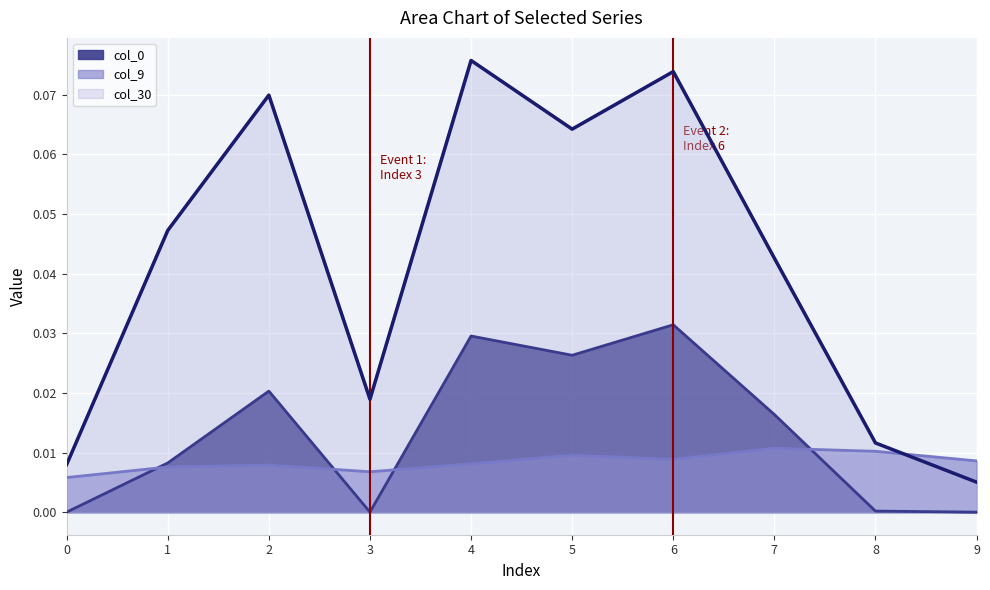

Rank the series at 3 from lowest to highest value.

col_0, col_9, col_30